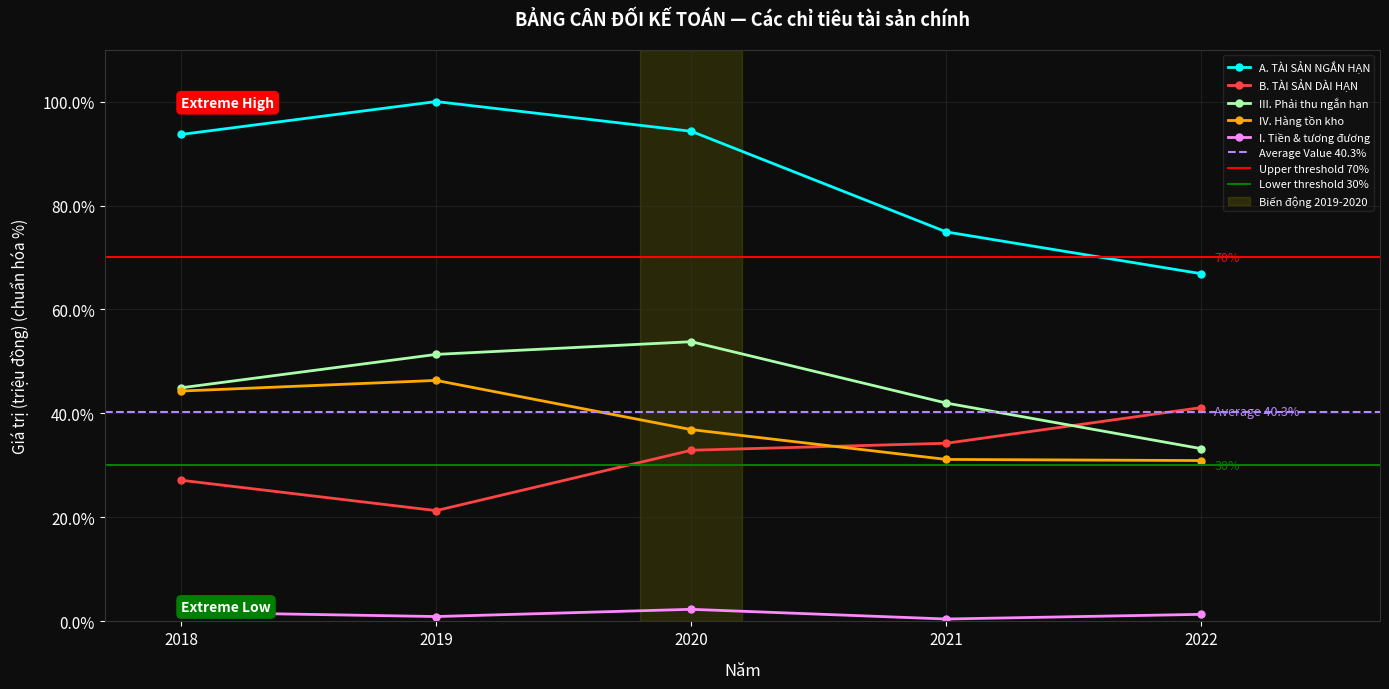

What is the spread (max minus min) of values at 2018?

91.9